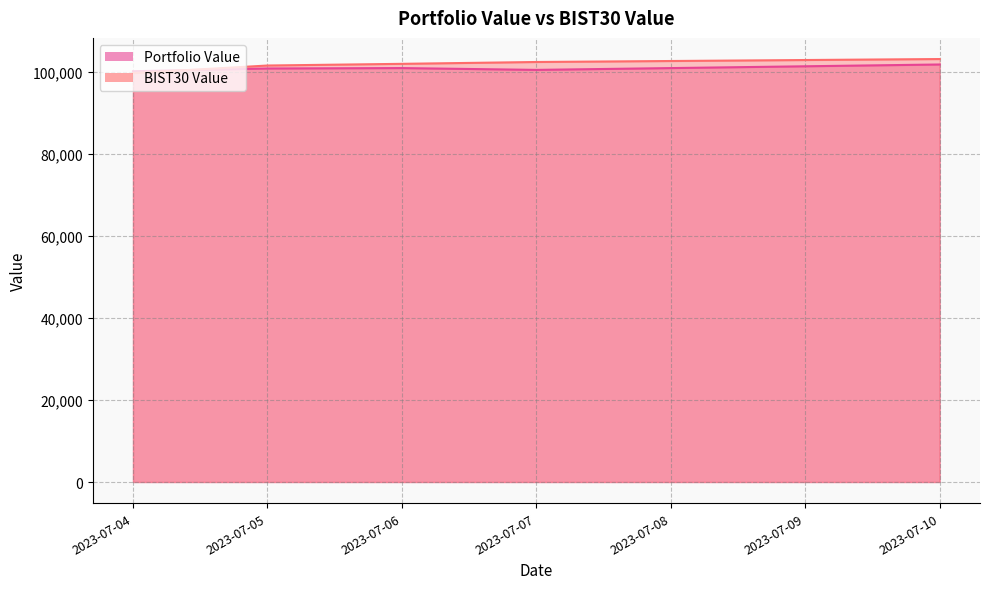

What is the difference between the maximum and minimum values in the BIST30 Value series?

3434.1